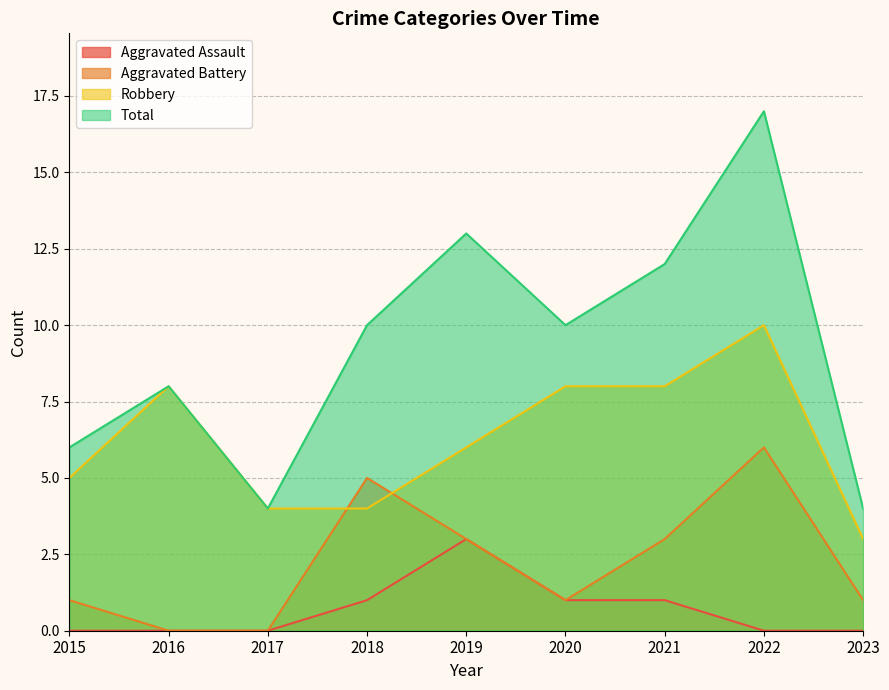

How many values in the Total series are below 10?

4